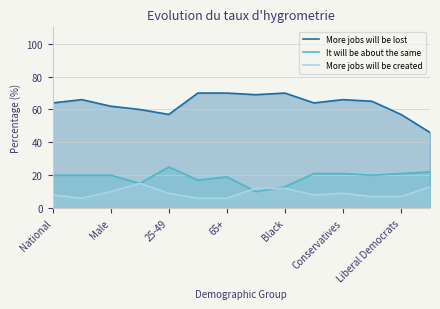

True or false: More jobs will be lost and More jobs will be created cross at least once.

False